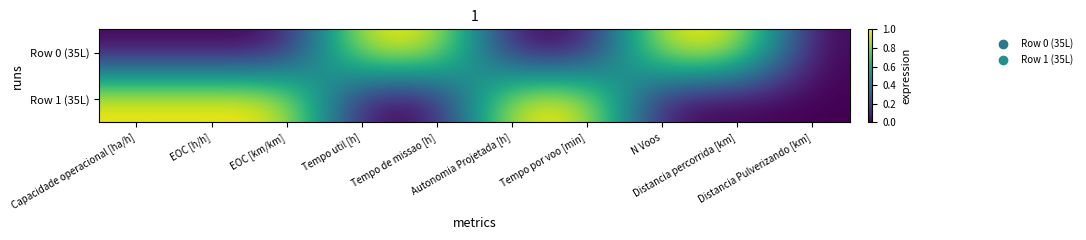

Rank the series by their average value, from lowest to highest.

Row 0 (35L), Row 1 (35L)